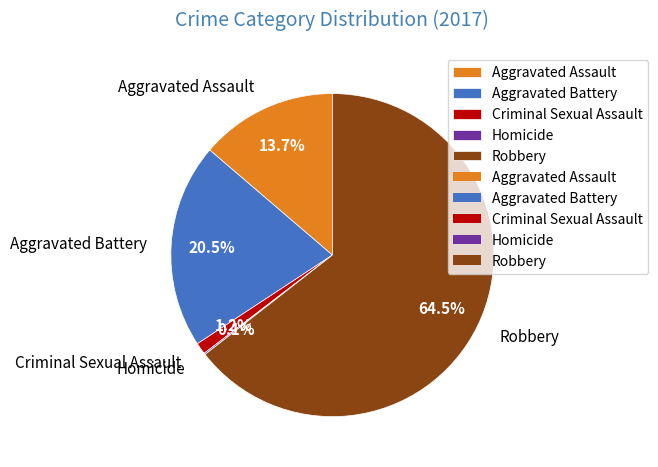

Is there any slice that represents more than half of the pie?

Yes